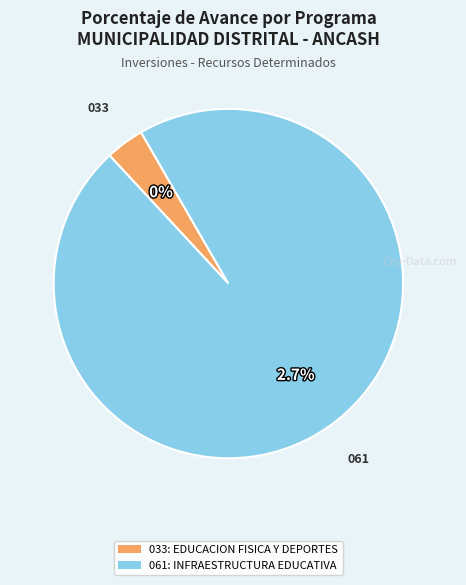

True or false: 033: EDUCACION FISICA Y DEPORTES accounts for 0% of the total.

True